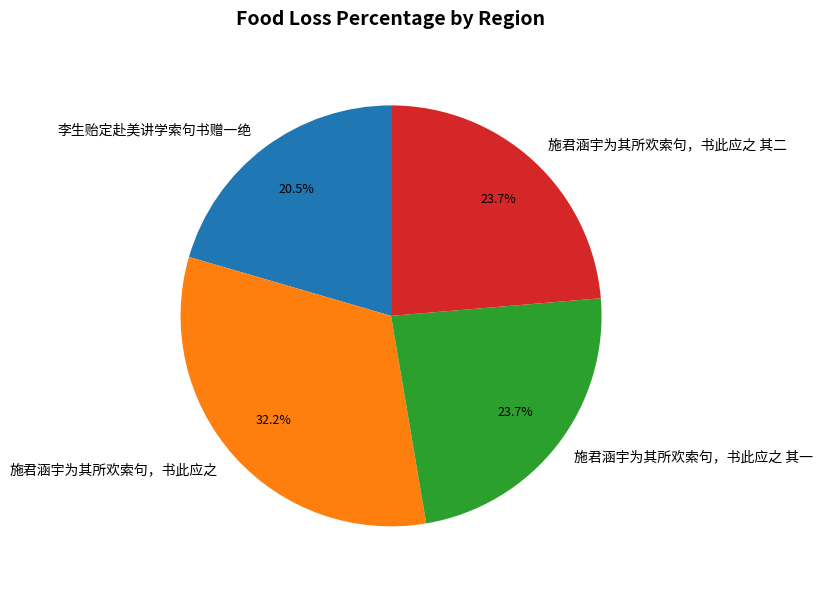

To the nearest percent, what is the difference between the largest and smallest slice percentages?

12%